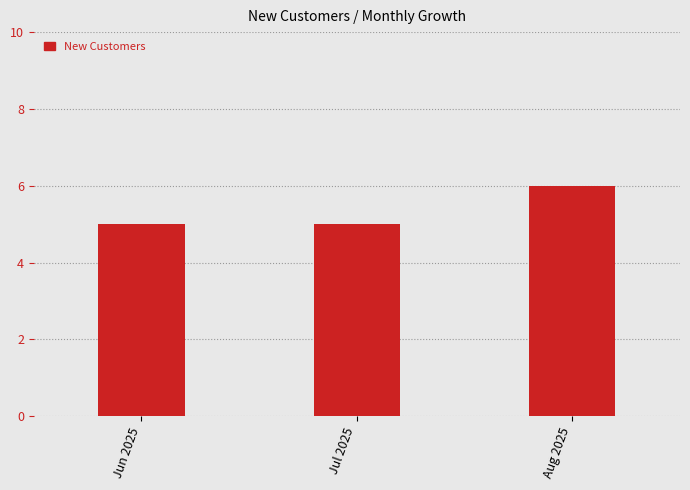

What is the maximum value shown in the chart?

6